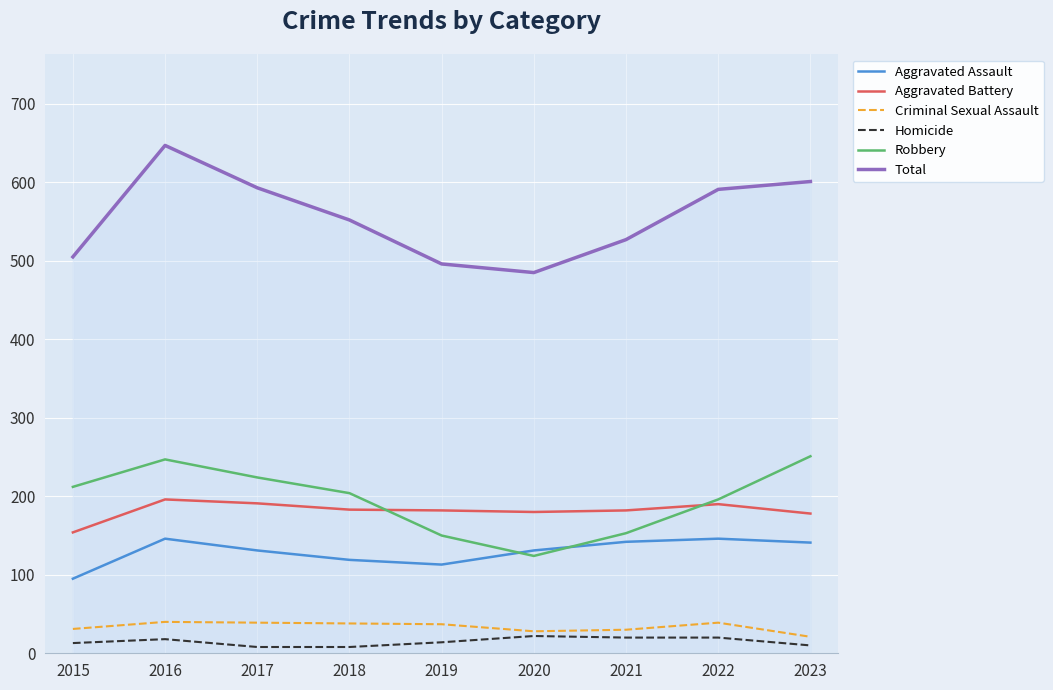

What value does the Criminal Sexual Assault series have at 2020?

28